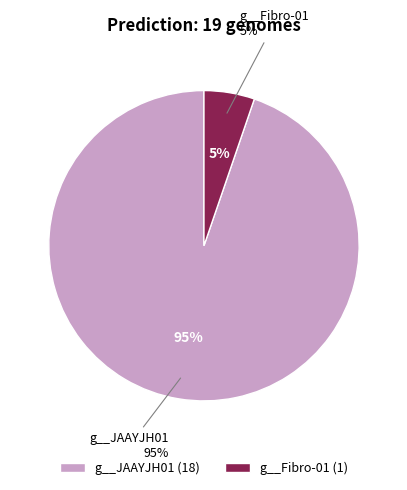

Is there any slice that represents more than half of the pie?

Yes